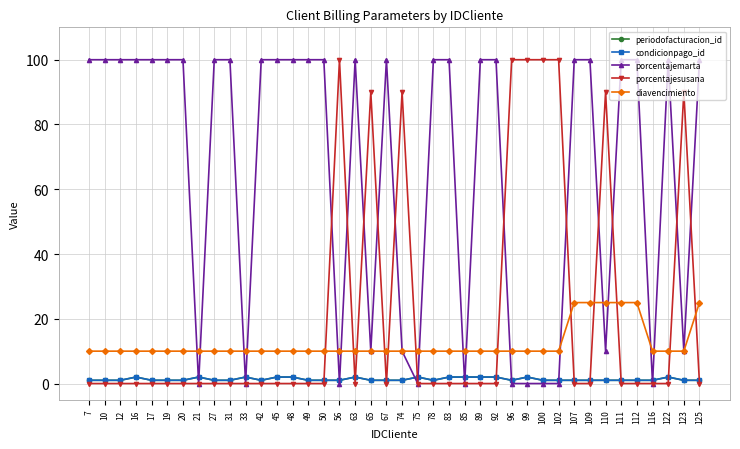

What is the average value of the porcentajesusana series?

22